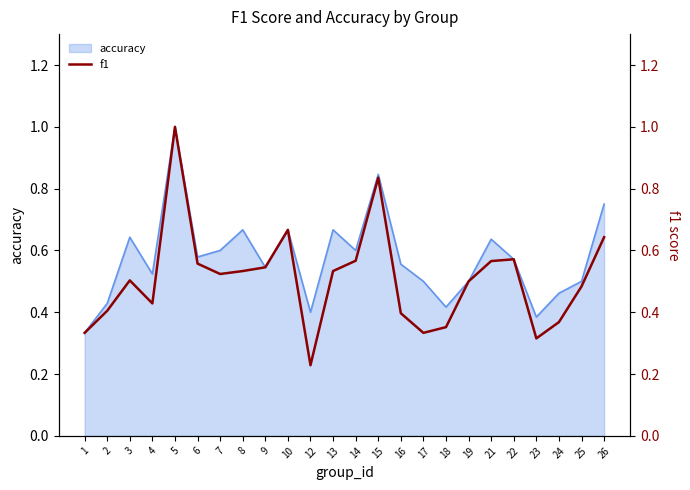

Reading left to right, what are all the values shown in this chart?

1=0.3	2=0.4	3=0.5	4=0.4	5=1.0	6=0.6	7=0.5	8=0.5	9=0.5	10=0.7	12=0.2	13=0.5	14=0.6	15=0.8	16=0.4	17=0.3	18=0.4	19=0.5	21=0.6	22=0.6	23=0.3	24=0.4	25=0.5	26=0.6